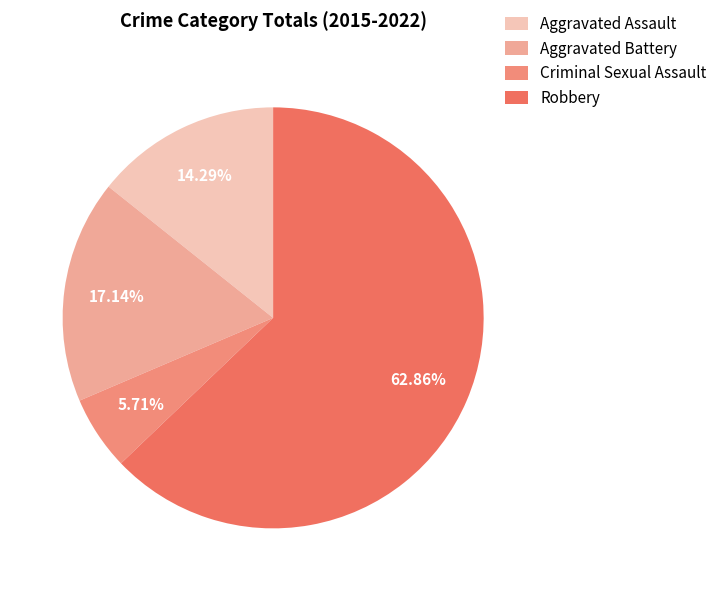

Which slice is the largest?

Robbery